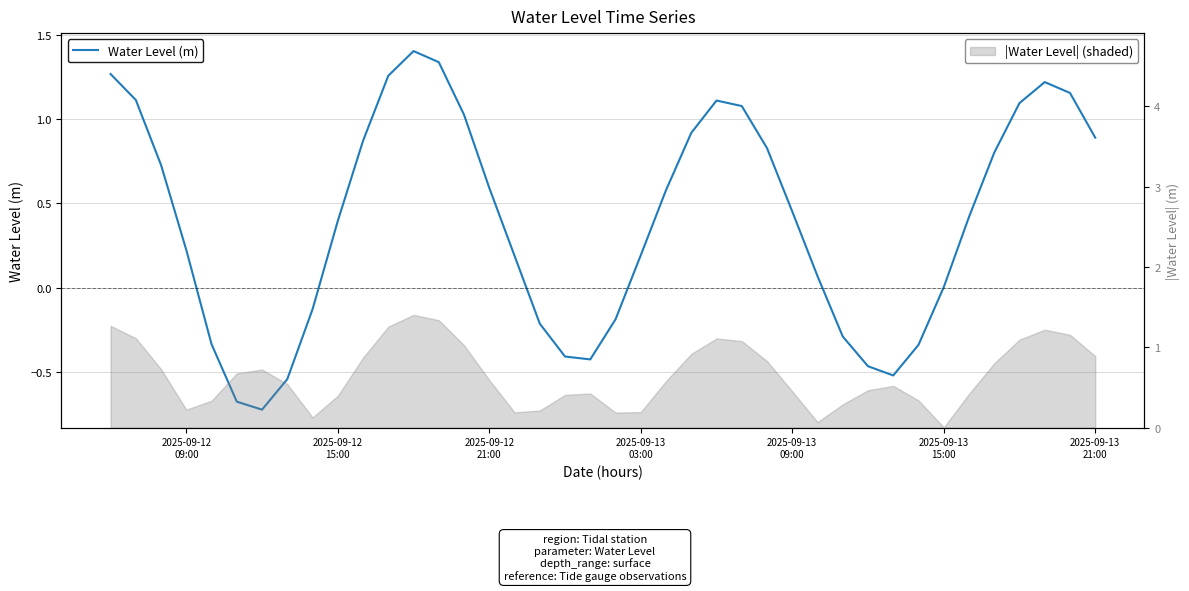

What is the greatest value displayed?

1.4